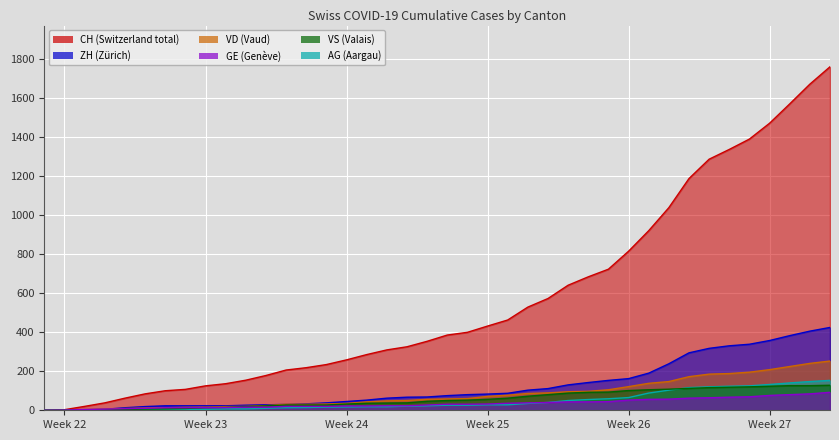

What is the maximum value shown in the chart?

1758